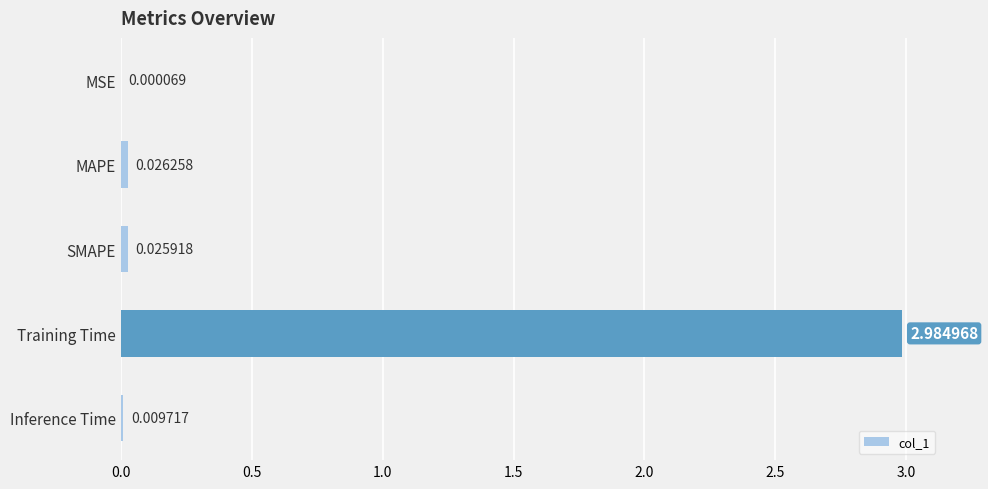

Which has a higher value, Inference Time or Training Time?

Training Time